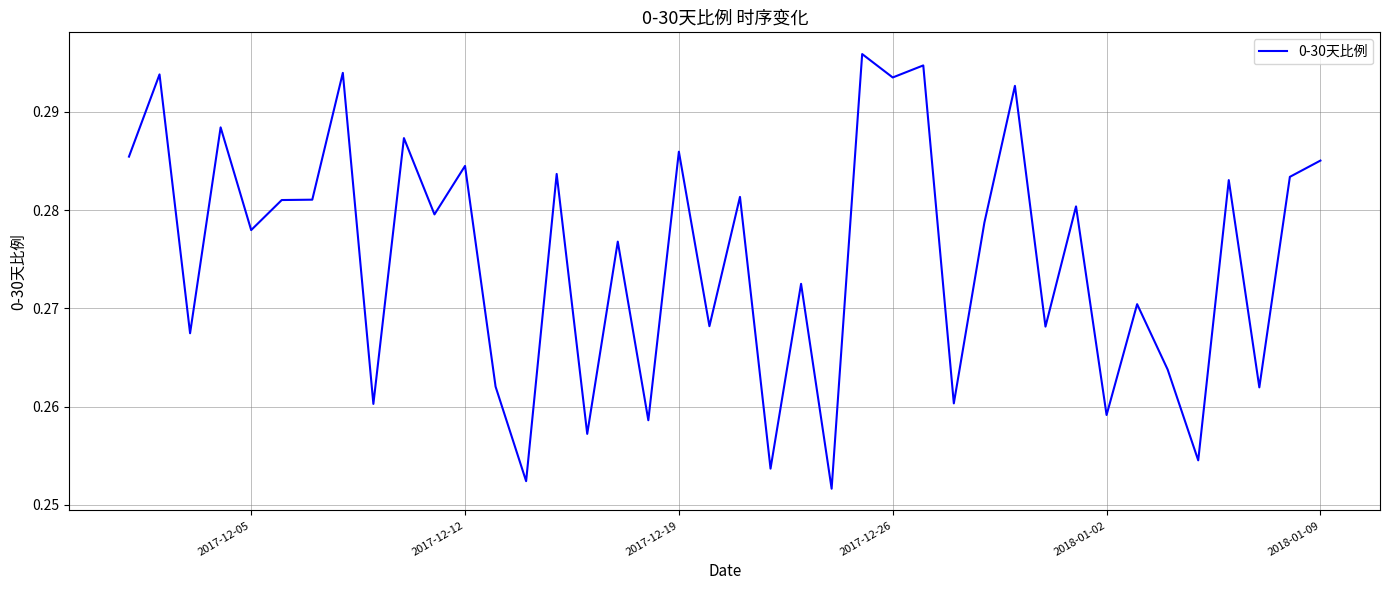

Does the chart have visible grid lines?

Yes